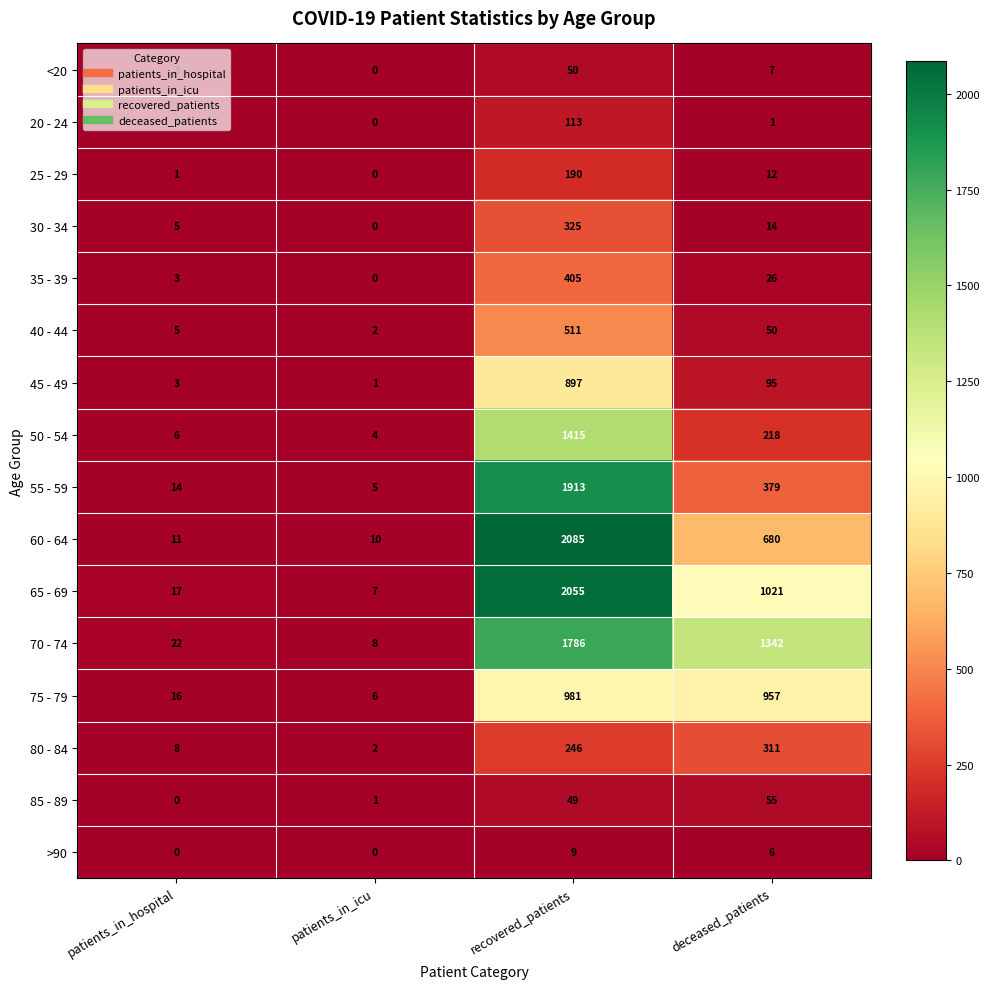

Which category has the lowest value in the 75 - 79 series?

patients_in_icu